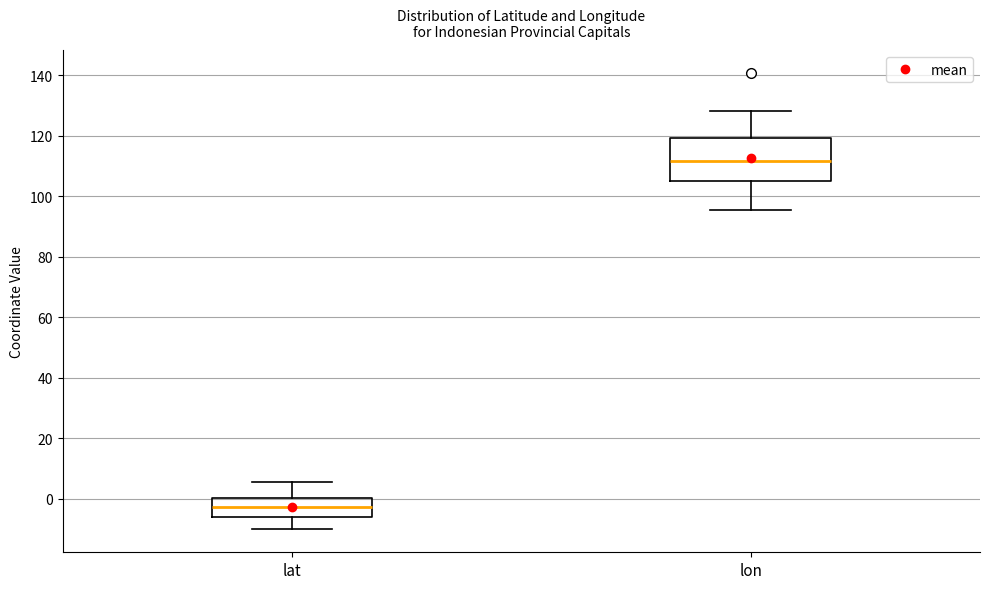

Where does the median line of the box for lat sit on the y-axis? The values are not printed on the chart, so give them approximately, as read against the axis.

-2